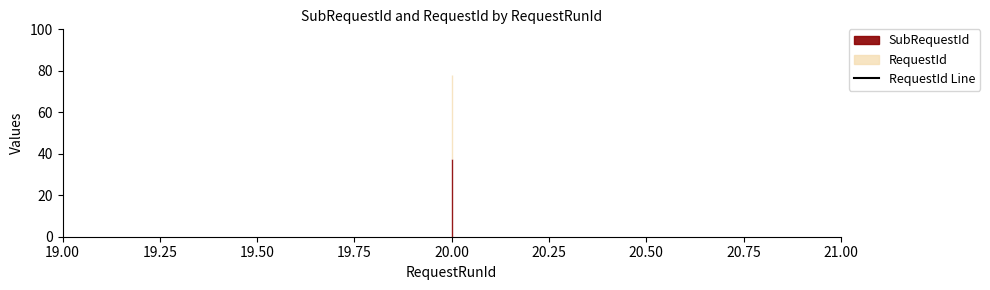

Which category has the lowest value across all series?

20